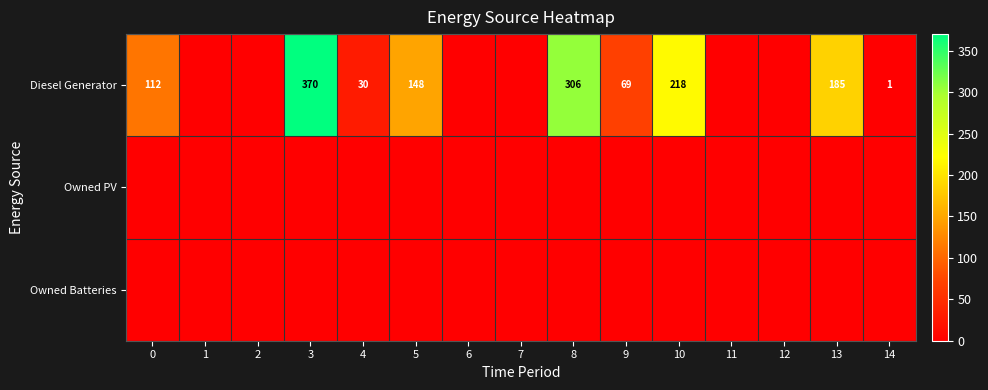

The Diesel Generator series shows 75 at 0. True or false?

False